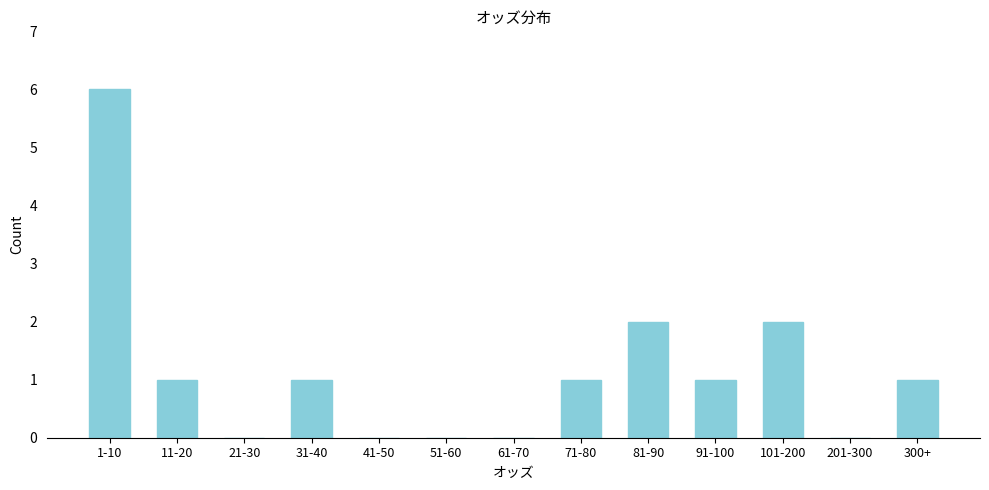

Reading right to left, extract all data points from this chart.

300+=1	201-300=0	101-200=2	91-100=1	81-90=2	71-80=1	61-70=0	51-60=0	41-50=0	31-40=1	21-30=0	11-20=1	1-10=6